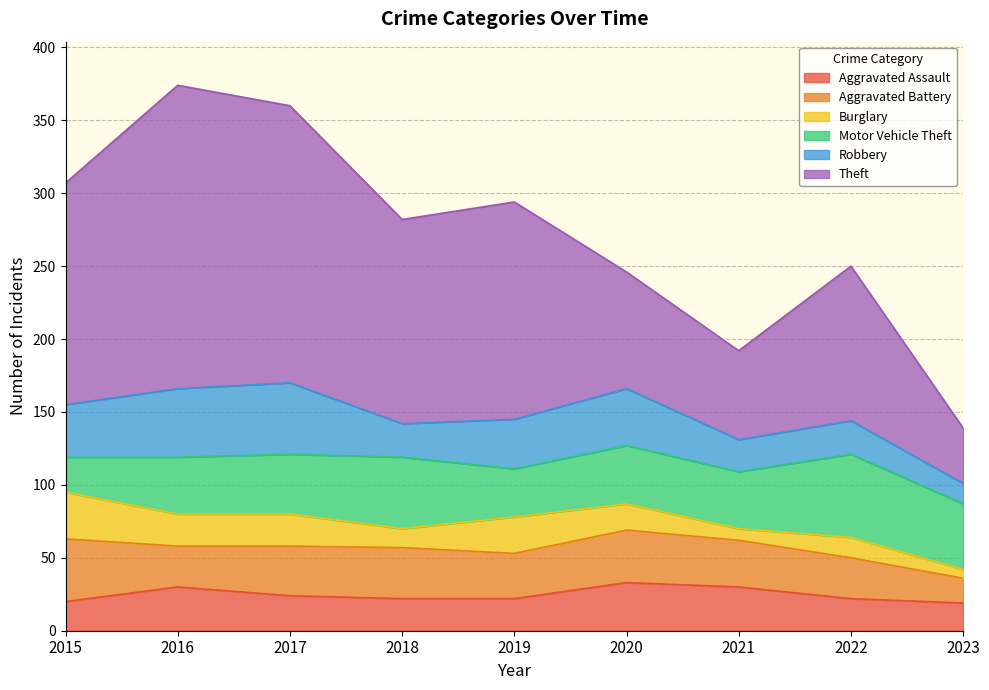

True or false: Robbery has a value of 10 at 2019.

False